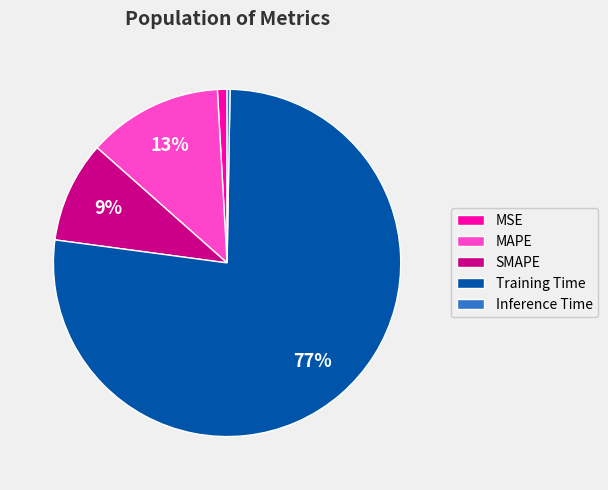

True or false: MSE accounts for 11% of the total.

False